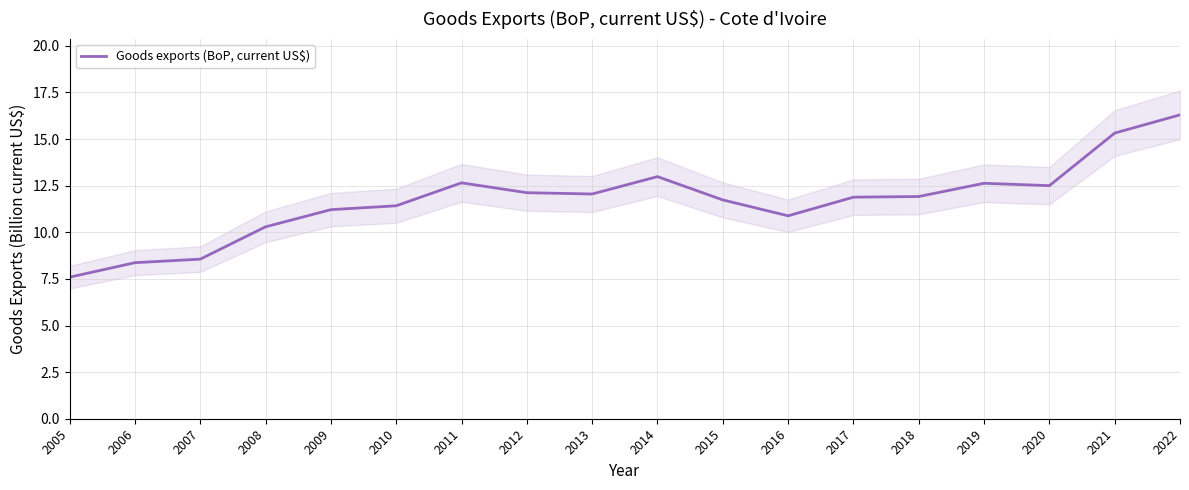

What is the value of the 5th point from the left?

11.2